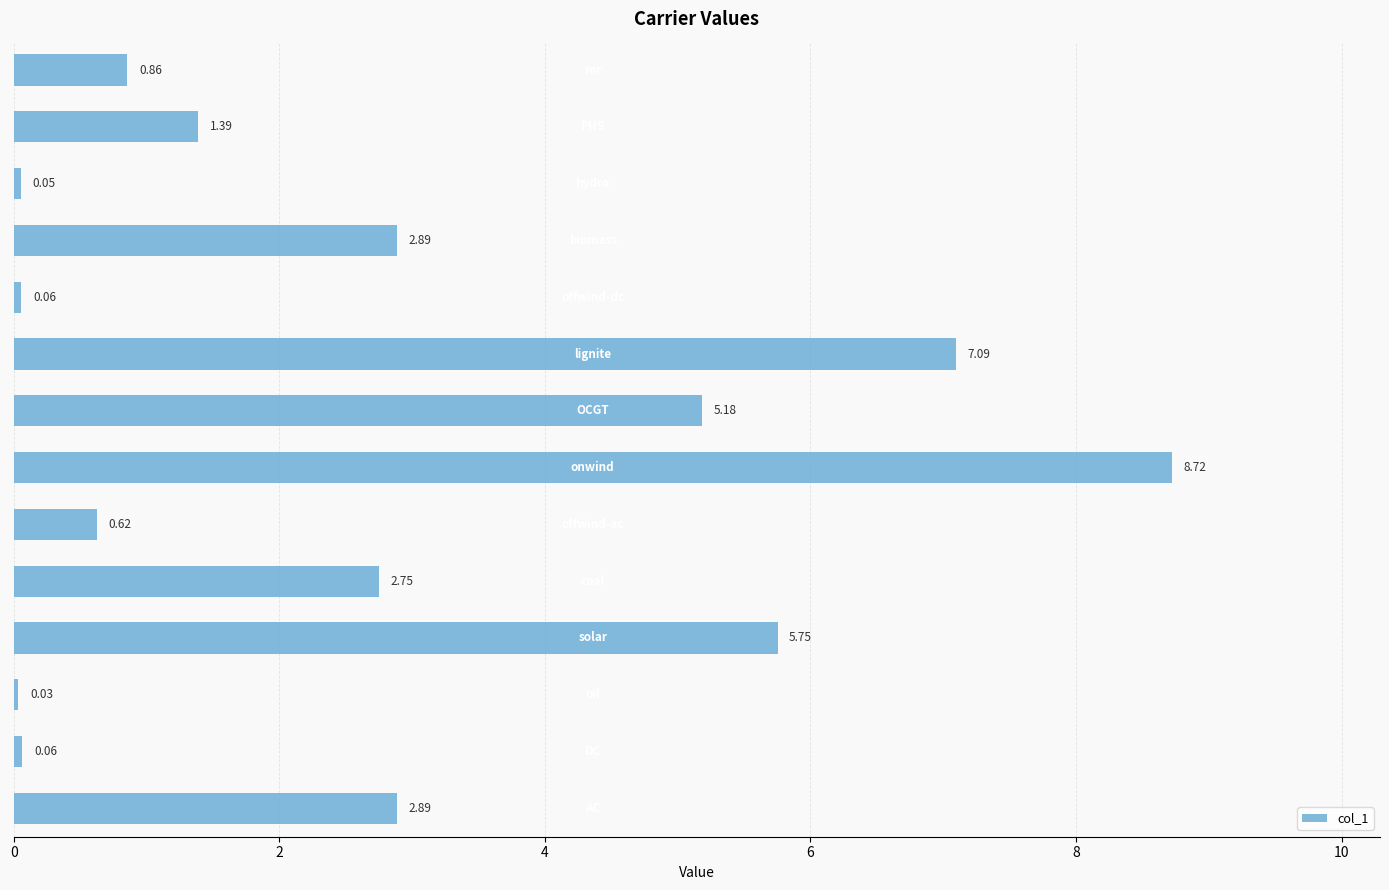

What is the sum of all values?

38.3